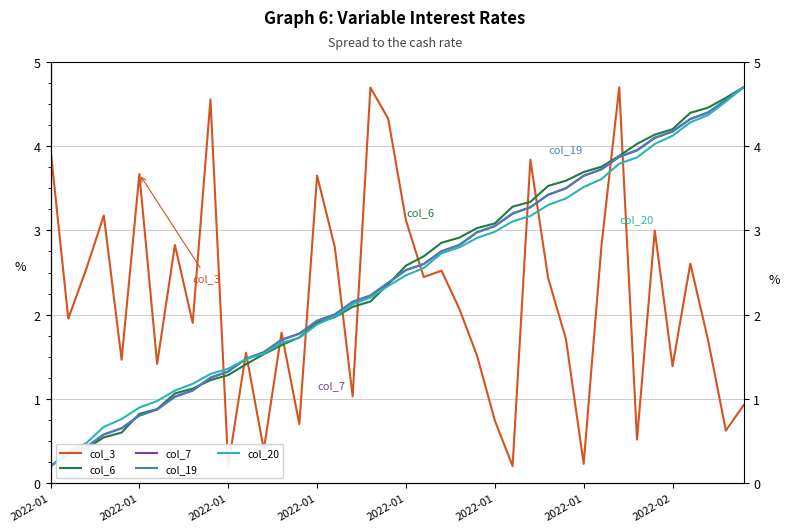

How many series are shown in this chart?

5